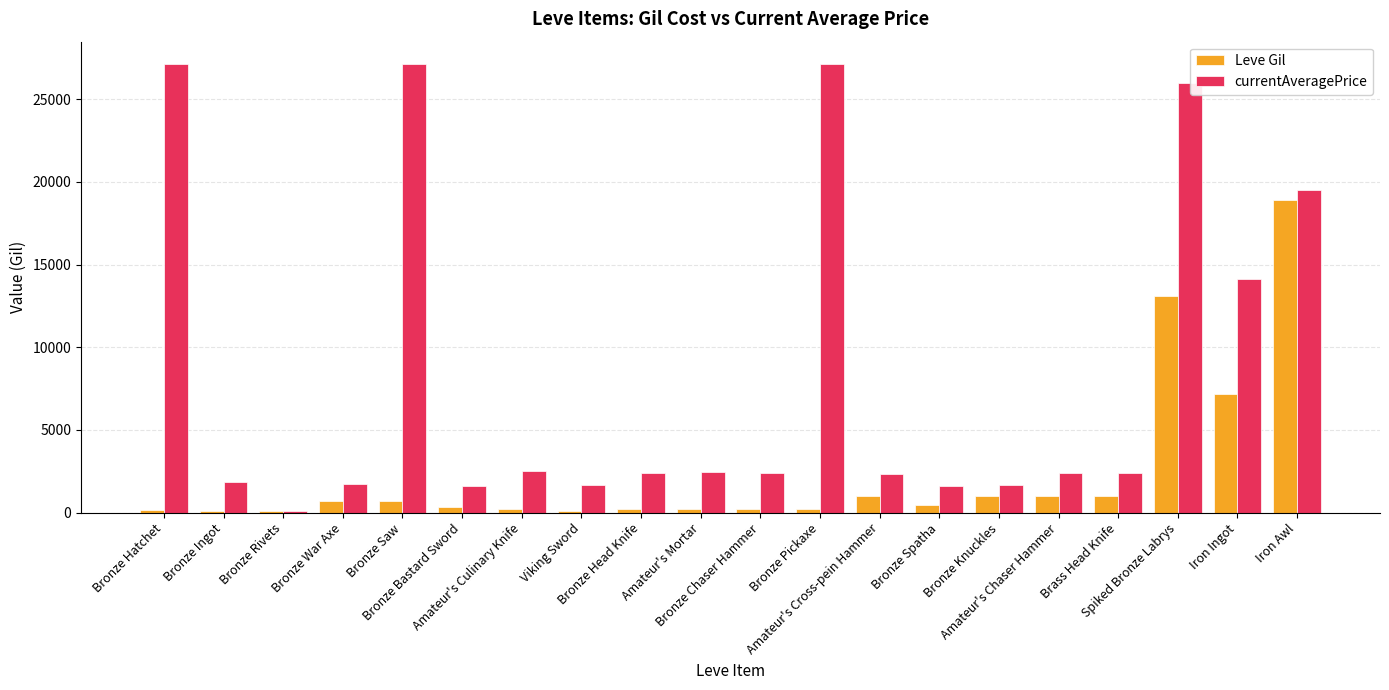

At which category is the sum across all series the highest?

Spiked Bronze Labrys